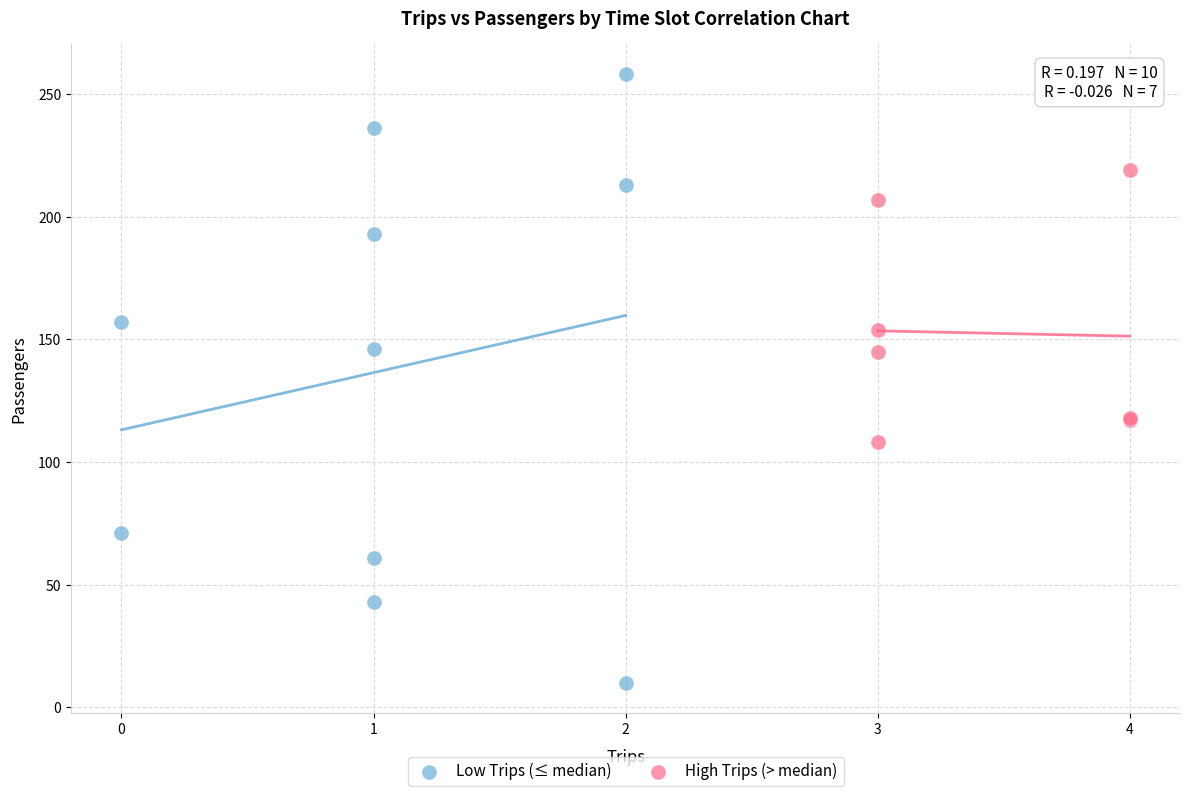

What are all the series names shown in the legend?

Low Trips (≤ median), High Trips (> median)